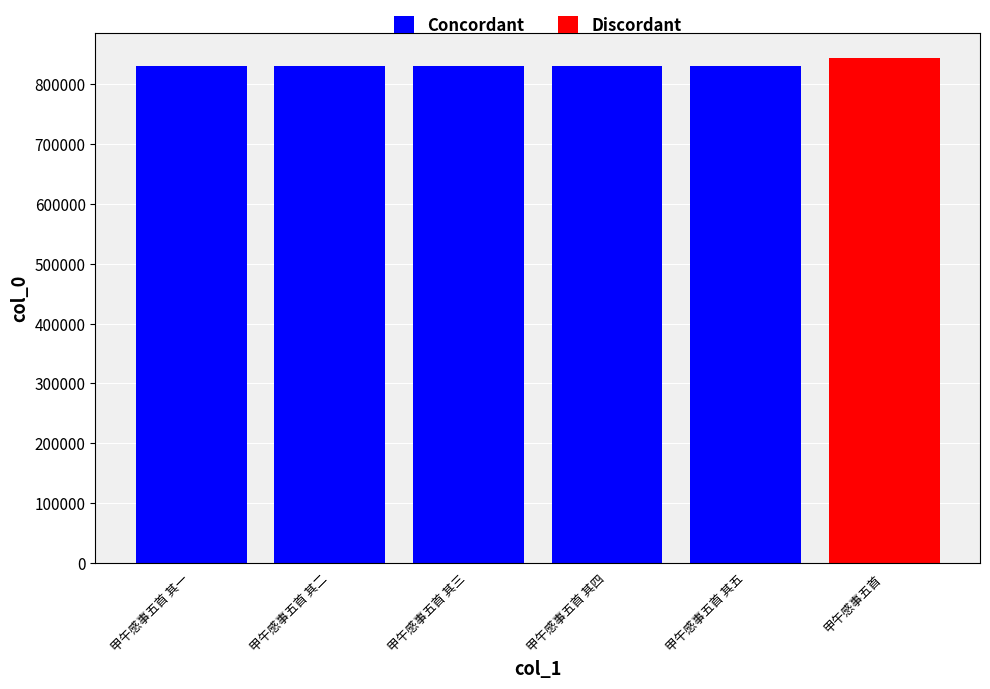

What is the ratio of the value at 甲午感事五首 其五 to the value at 甲午感事五首 其一?

1.0